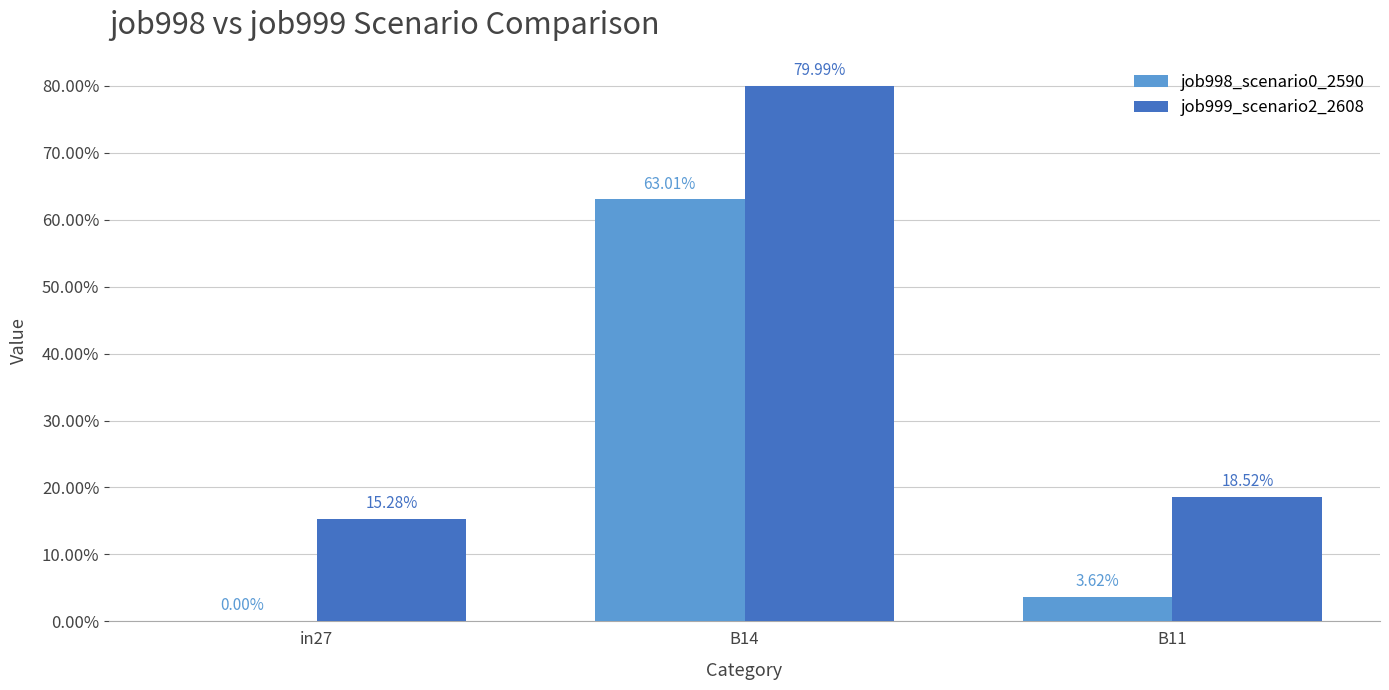

Which series has the largest range (max minus min)?

job999_scenario2_2608